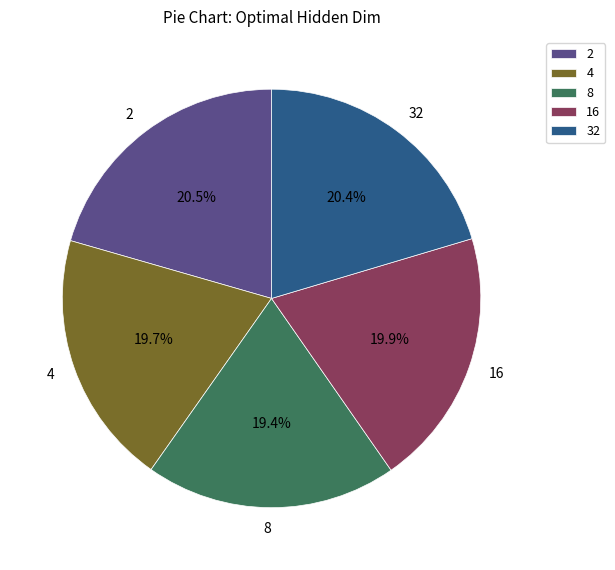

Which has a higher value, 32 or 8?

32